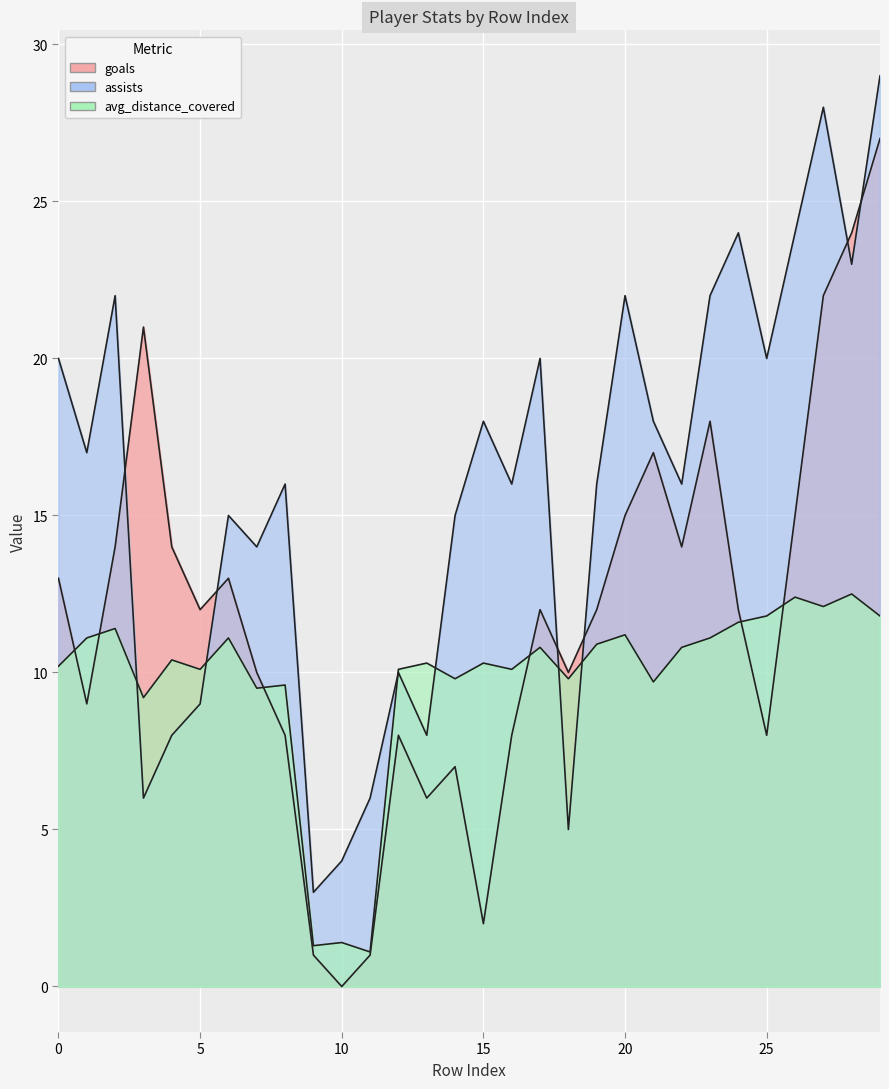

How many data points in assists are less than 16?

12